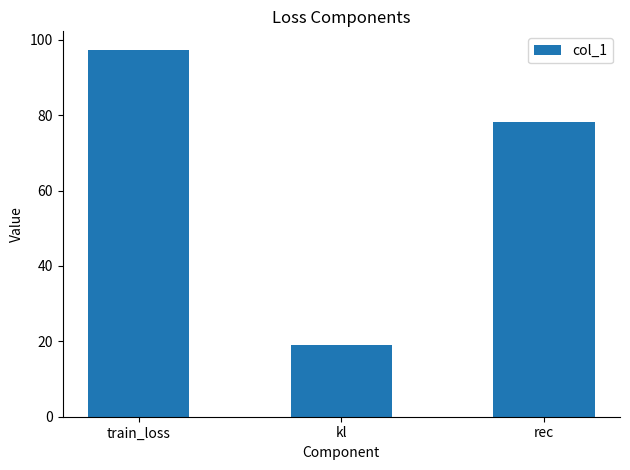

At which category does the chart reach its peak across all series?

train_loss